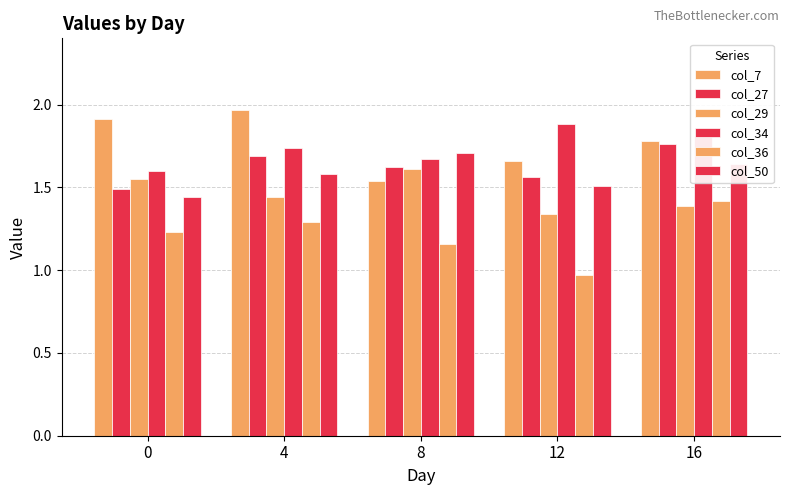

How many bars are there in each group?

6